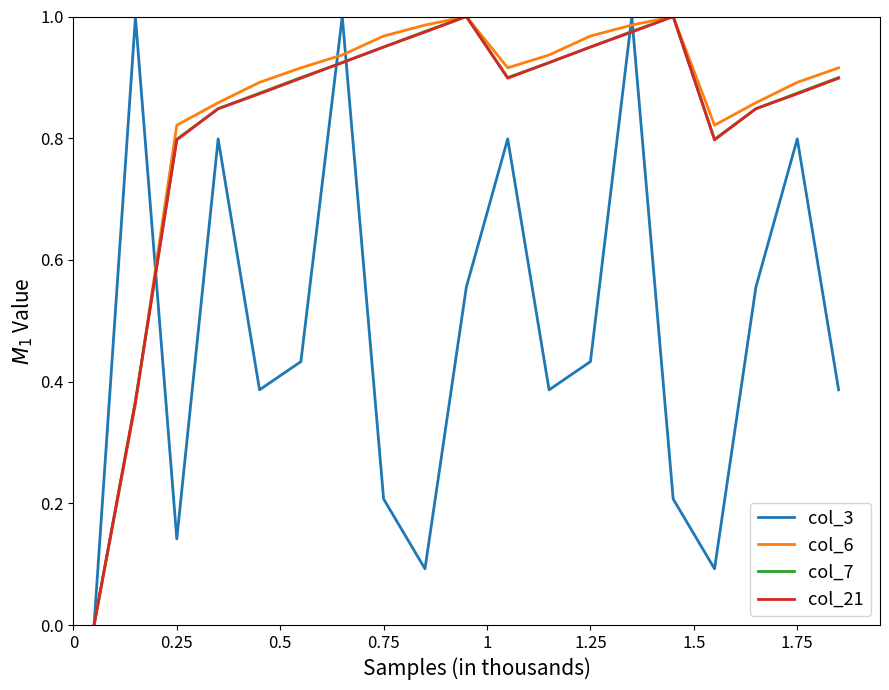

True or false: col_3 has a value of 0.8 at 1.75.

True